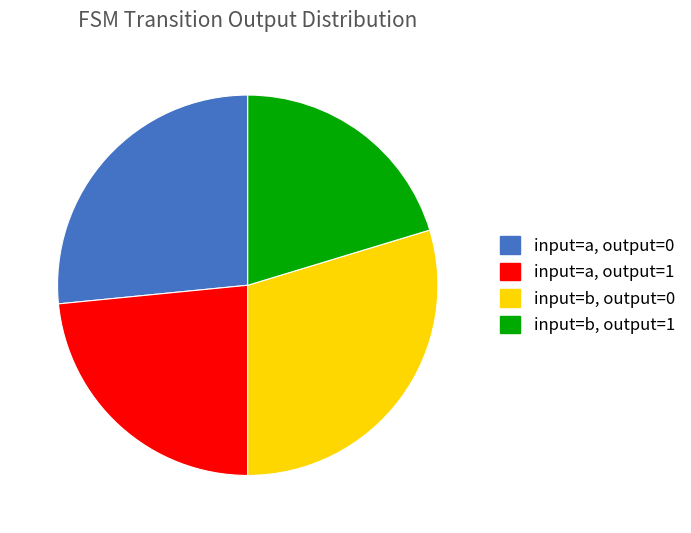

Rank the categories by value from highest to lowest.

input=b, output=0, input=a, output=0, input=a, output=1, input=b, output=1